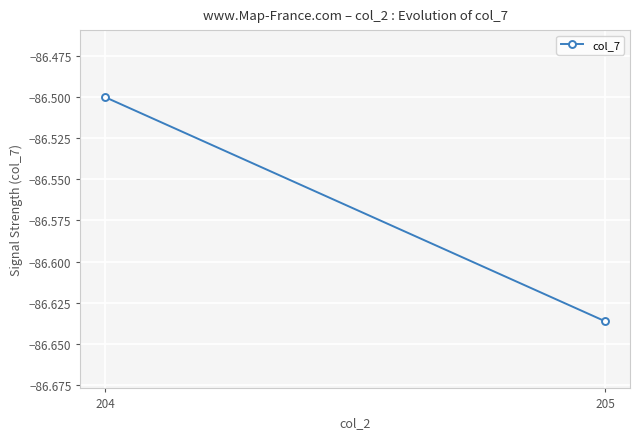

Which has a higher value, 204 or 205?

204